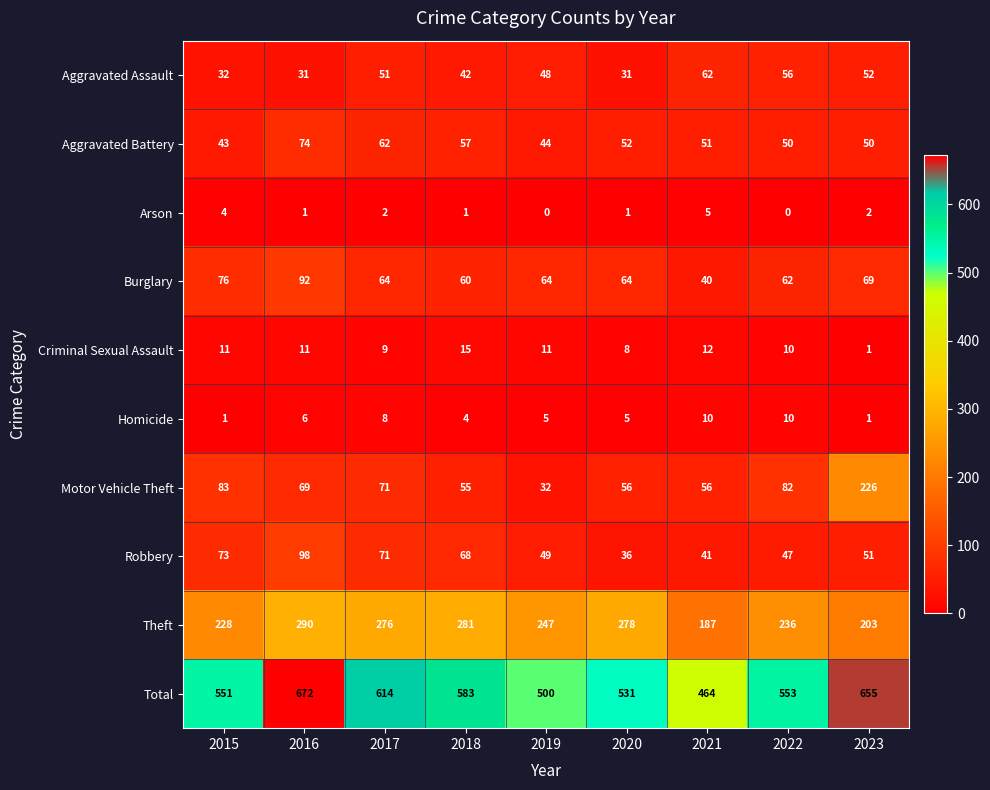

Rank the categories by Robbery value from lowest to highest.

2020, 2021, 2022, 2019, 2023, 2018, 2017, 2015, 2016